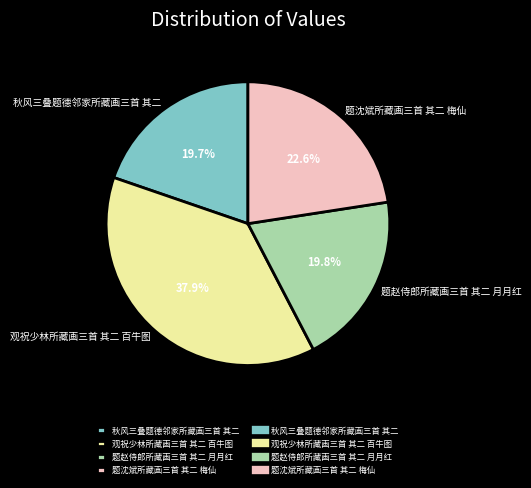

True or false: 题赵侍郎所藏画三首 其二 月月红 accounts for 20% of the total.

True